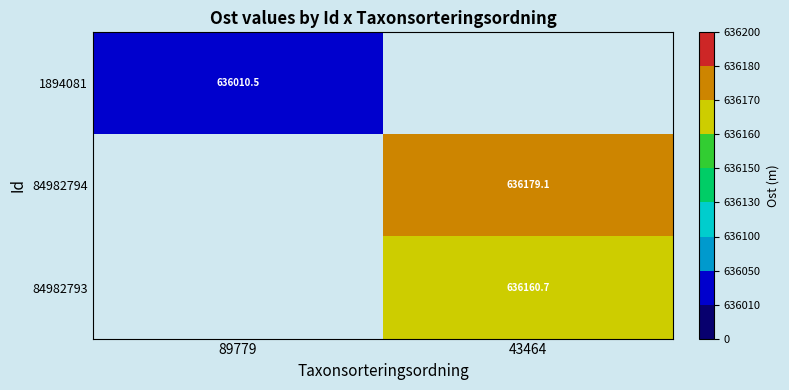

How many values in the 84982794 series exceed 636179?

1